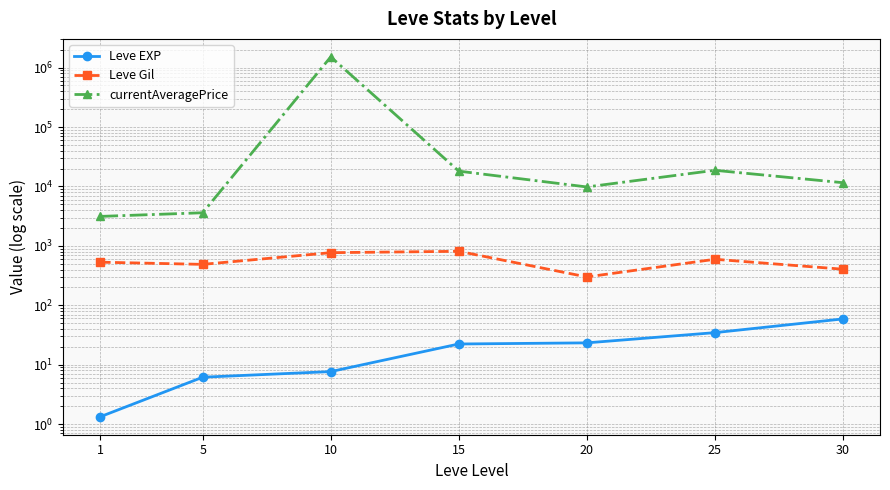

What is the average value of the currentAveragePrice series?

225595.3